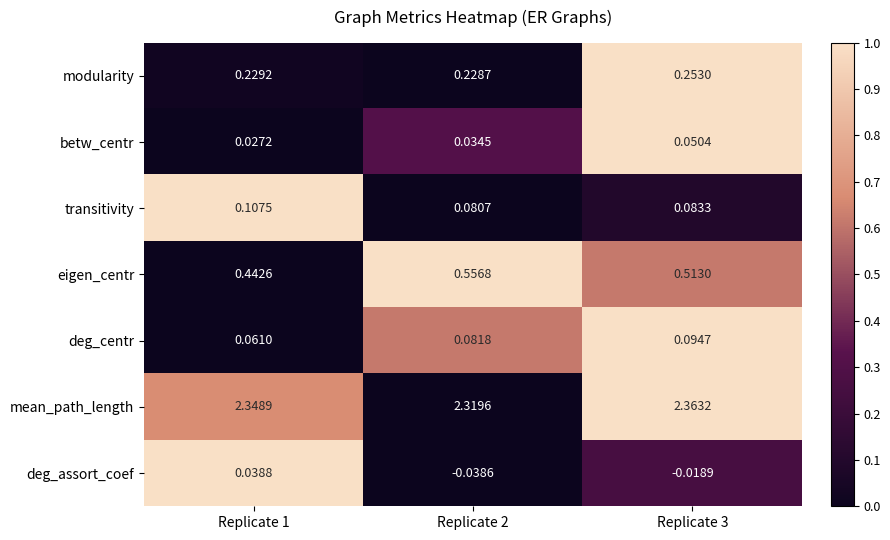

Is the value of deg_centr at Replicate 2 greater than the value of transitivity at Replicate 1?

No